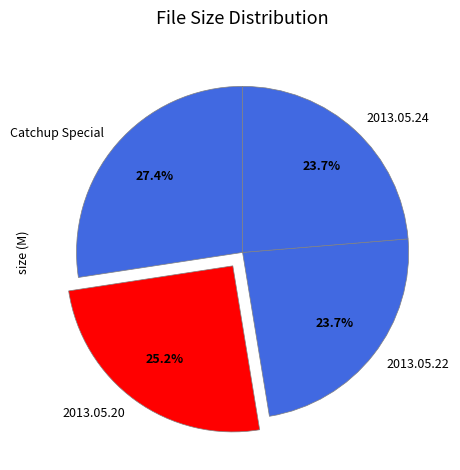

Which has a higher value, 2013.05.22 or Catchup Special?

Catchup Special